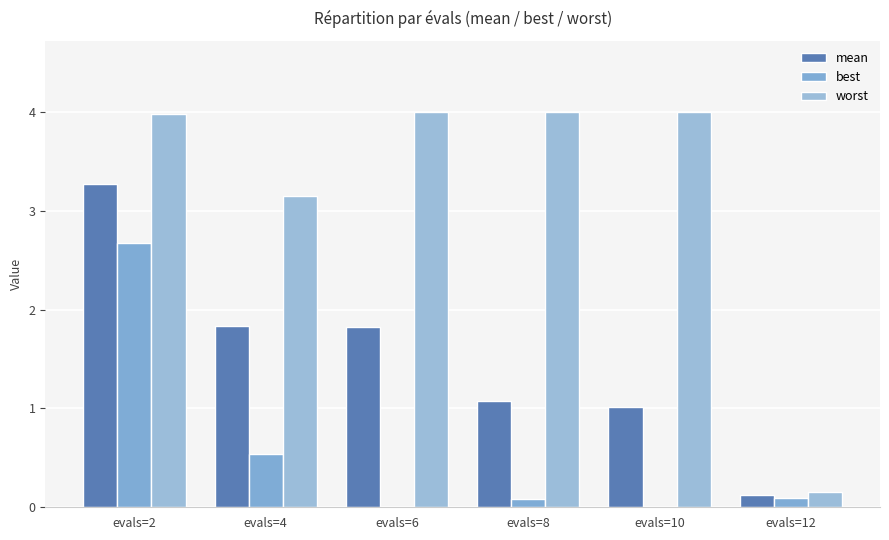

What is the maximum value for mean?

3.3